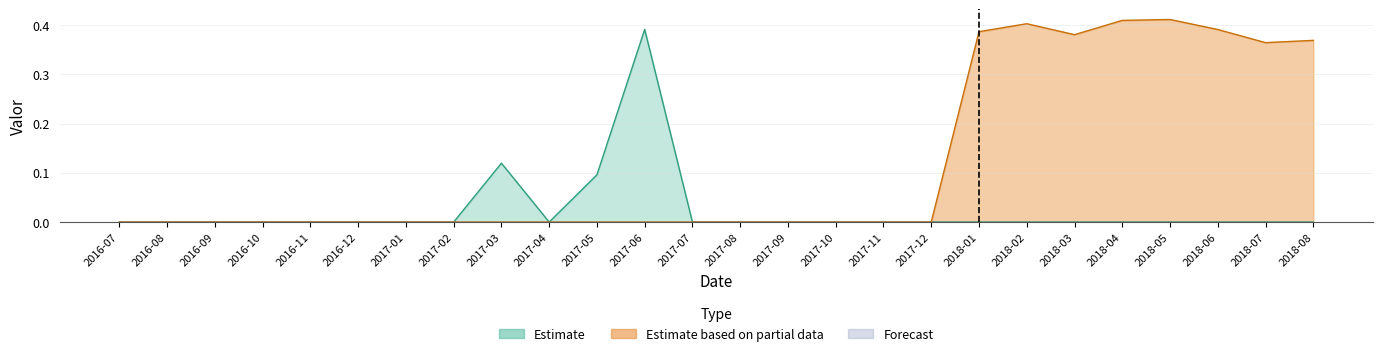

True or false: Estimate based on partial data and Estimate intersect in this chart.

False